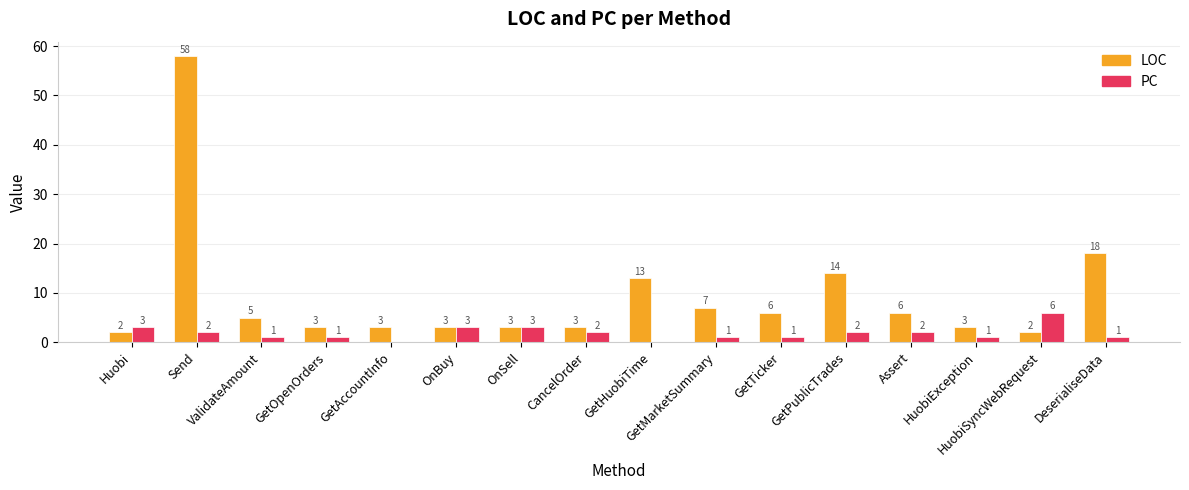

What is the sum of all LOC values?

149